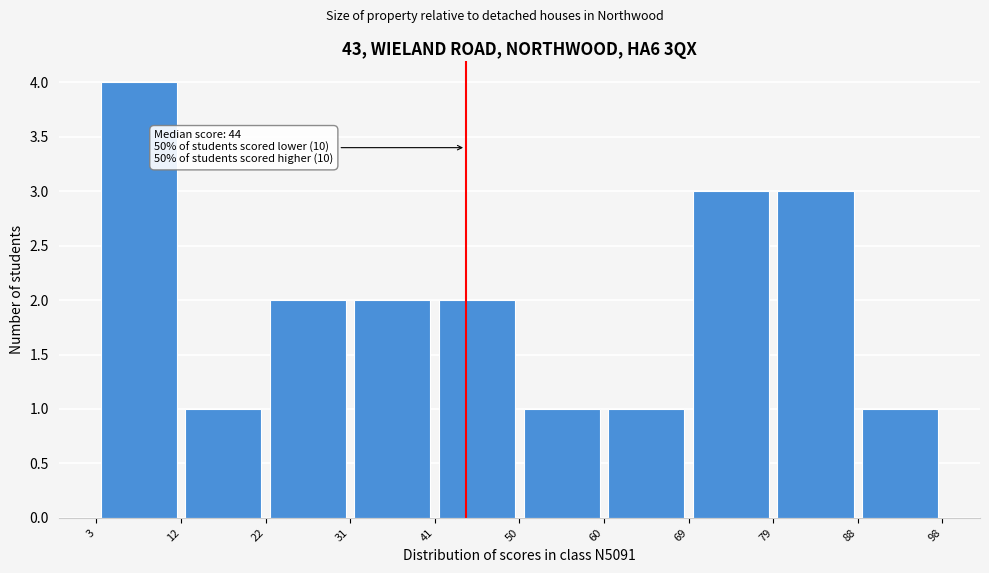

Which range on the x-axis has the tallest bar?

3 to 12